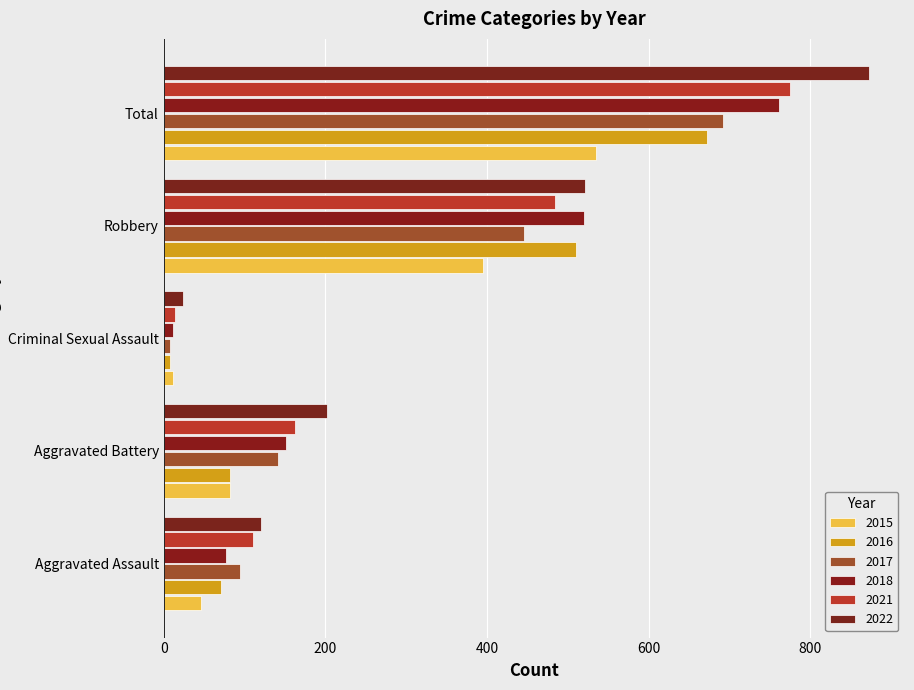

The value of 2018 at Total is 271. True or false?

False